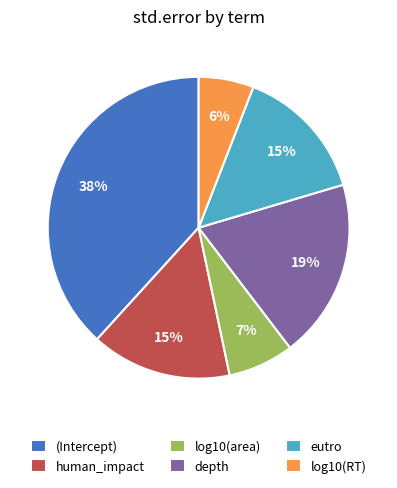

Does any single category account for the majority?

No